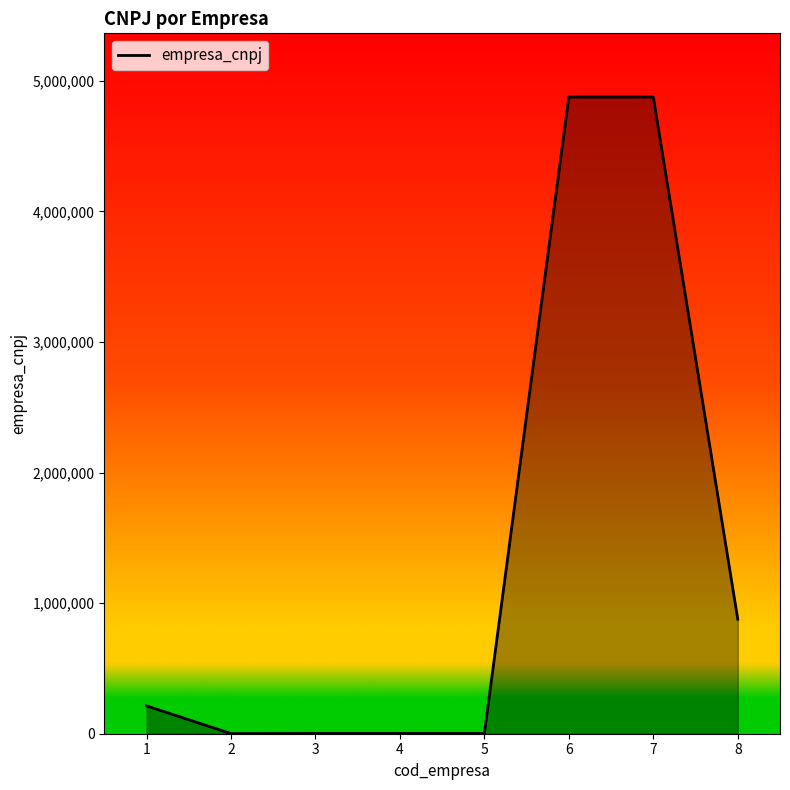

Does the chart display data point markers on the line(s)?

No